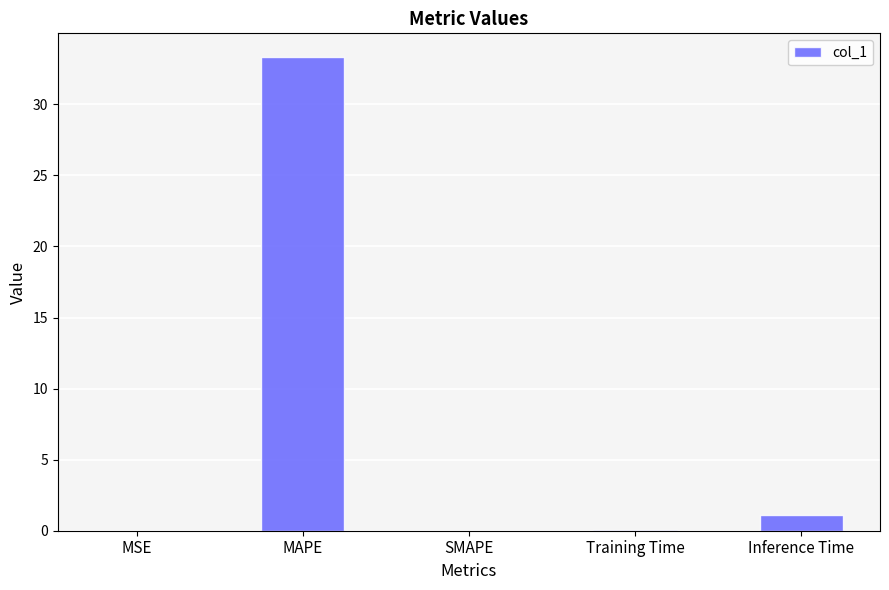

What value does the data have at MAPE?

33.3